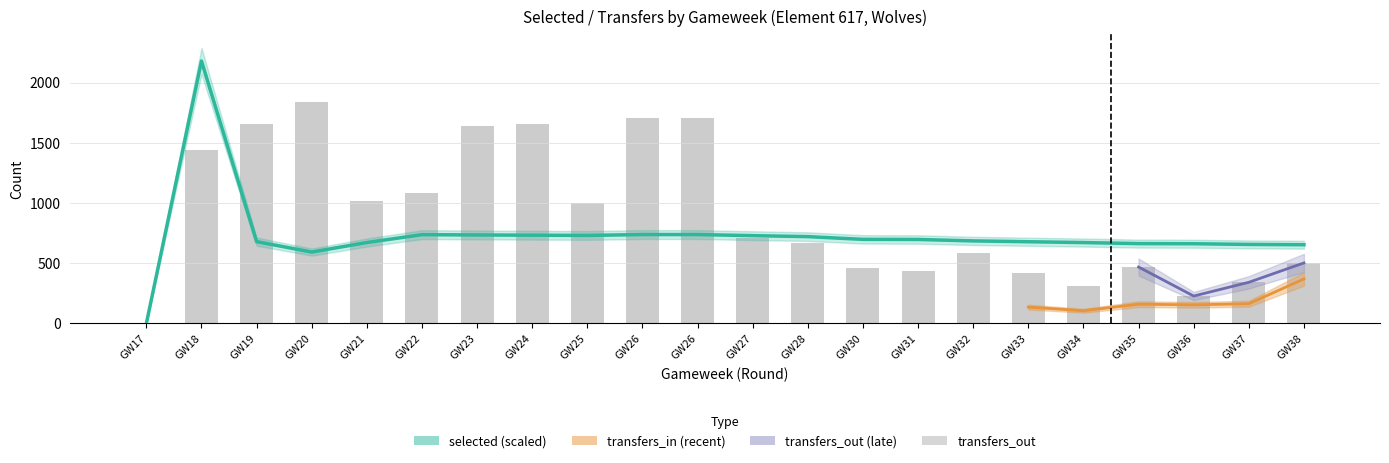

What is the difference between the maximum and minimum values in the selected series?

2180.0